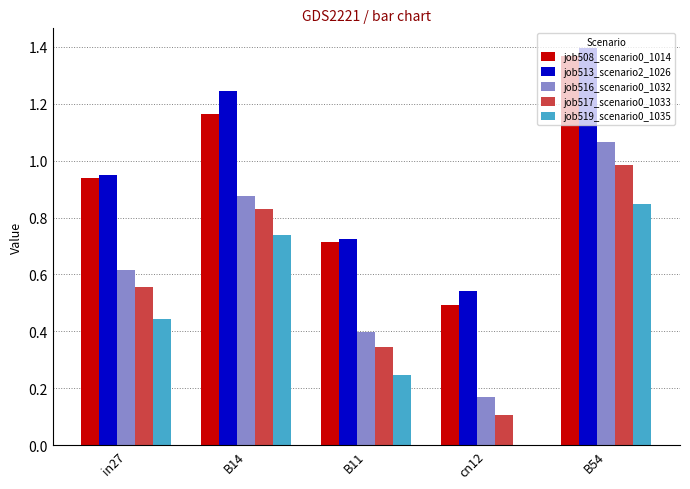

Which label corresponds to the largest value in the chart?

B54